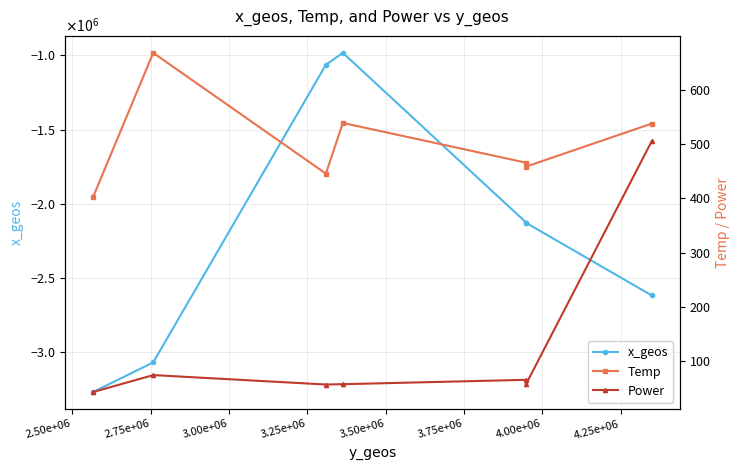

Is this an area chart (filled region under the line)?

No